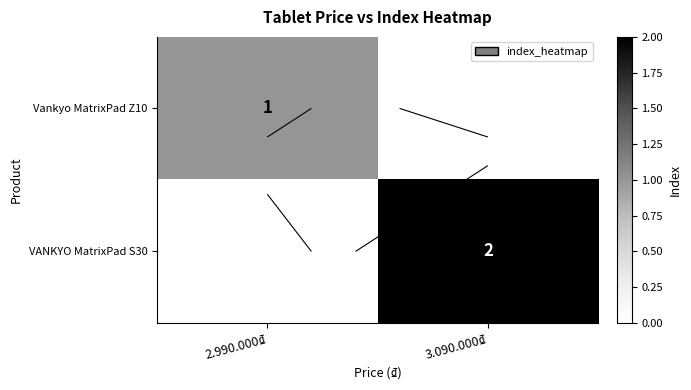

Which series has the largest total across all categories?

VANKYO MatrixPad S30